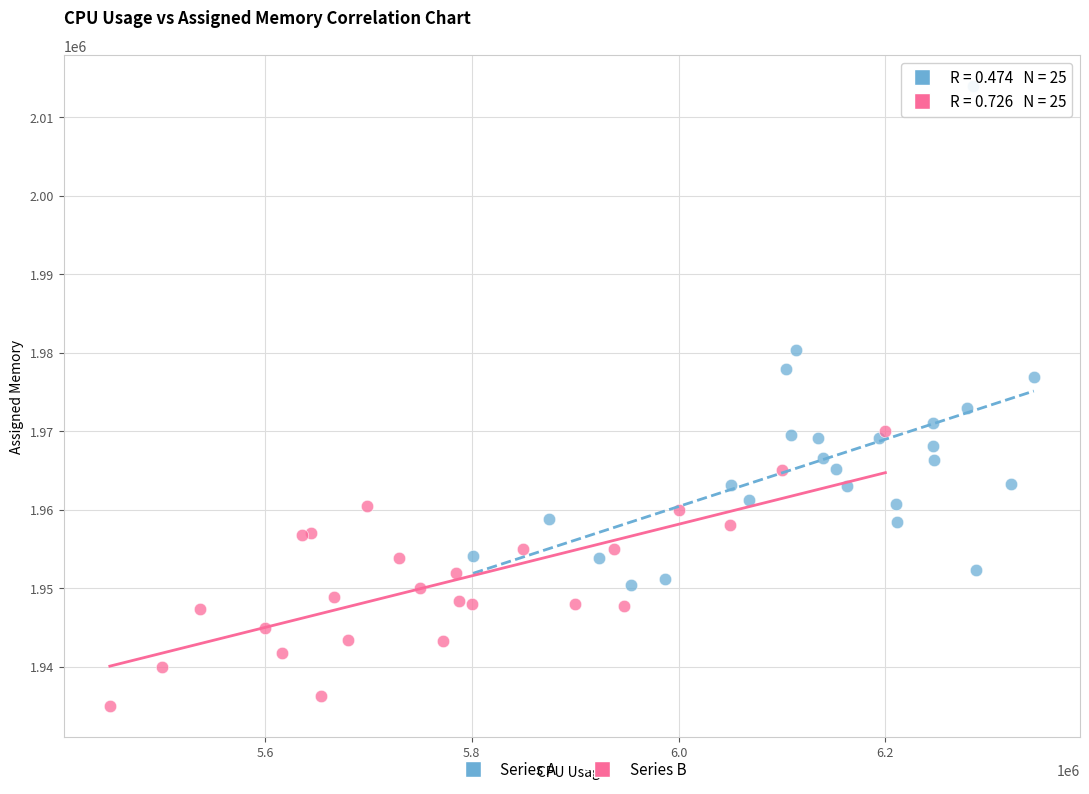

Which series reaches the maximum Y coordinate?

Series A